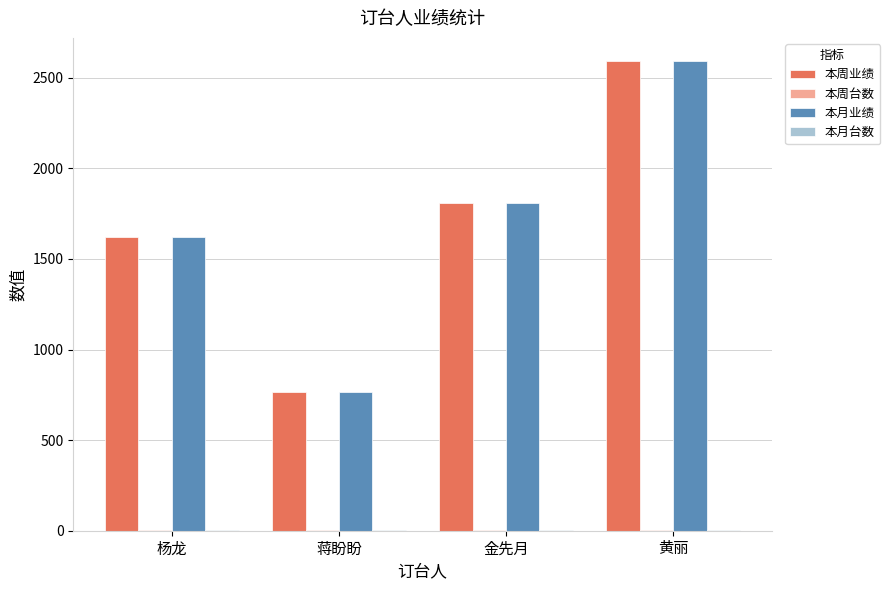

At which category is the sum across all series the highest?

黄丽